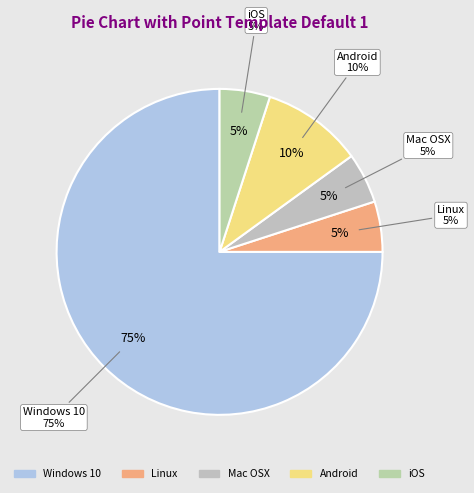

To the nearest percent, what is the difference between the Android and Linux slice percentages?

5%